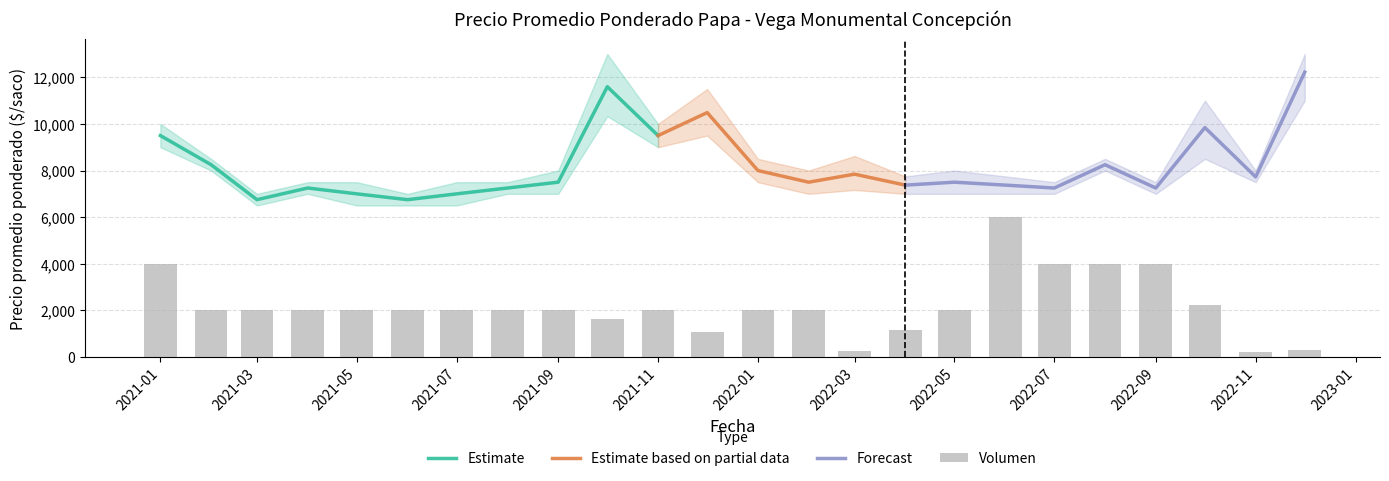

What value does the Volumen series have at 2022-04, to the nearest 10?

1160